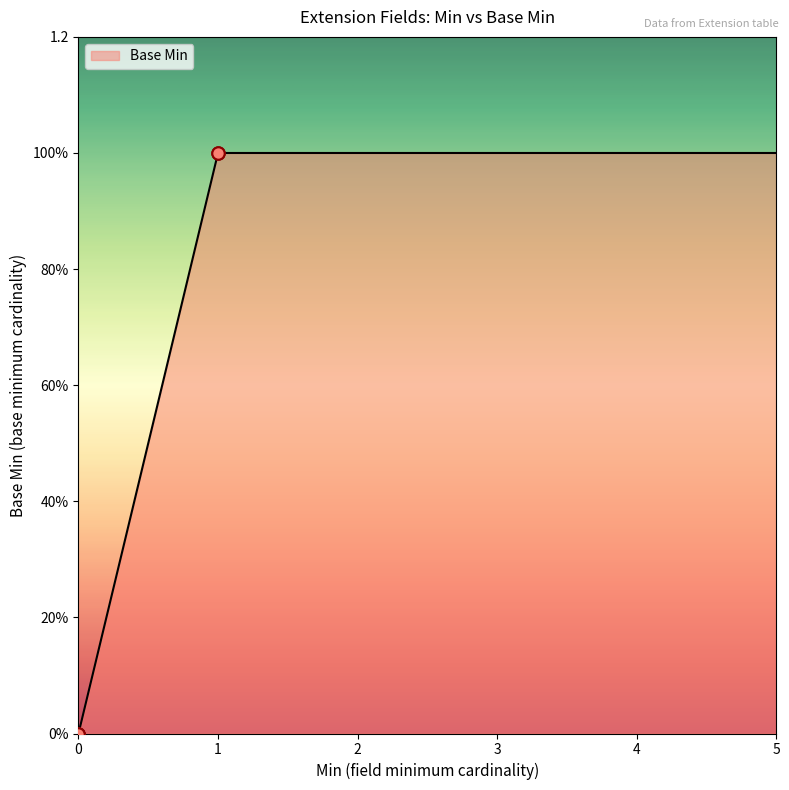

What is the change in value from 0 to 1?

+1